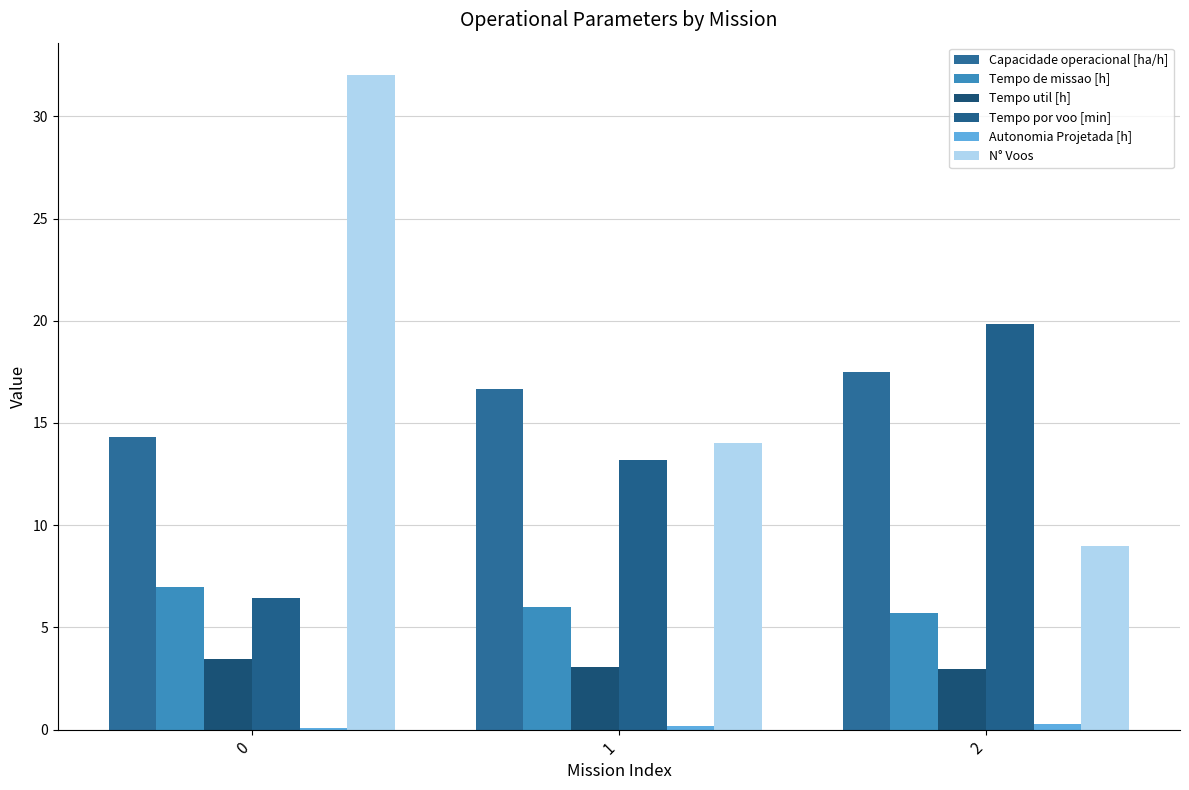

Rank the series by their maximum value, from highest to lowest.

N° Voos, Tempo por voo [min], Capacidade operacional [ha/h], Tempo de missao [h], Tempo util [h], Autonomia Projetada [h]